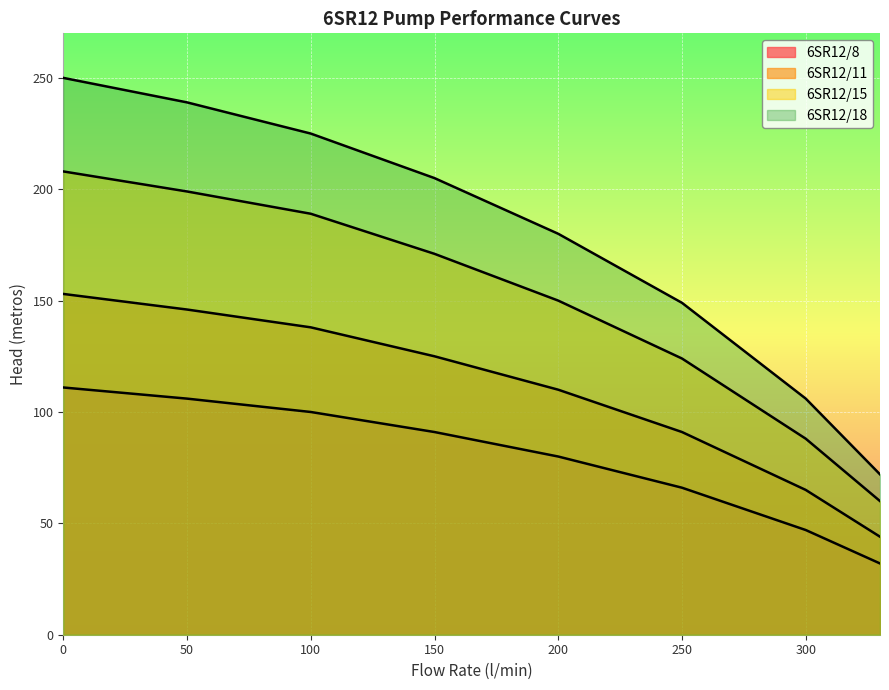

Read the 6SR12/11 value at 0, to the nearest 5.

155